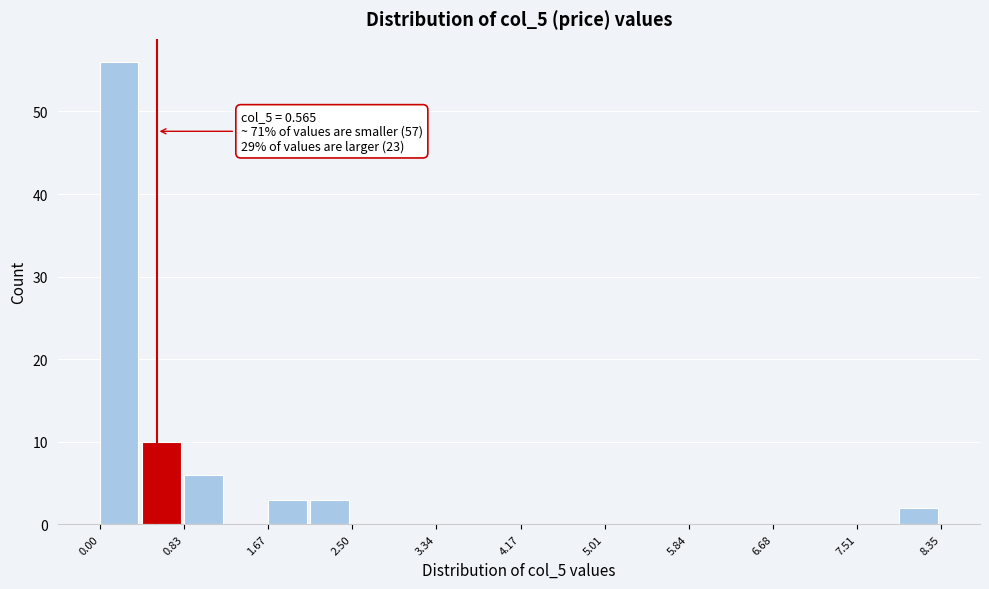

Which range on the x-axis has the tallest bar?

0.0 to 0.4